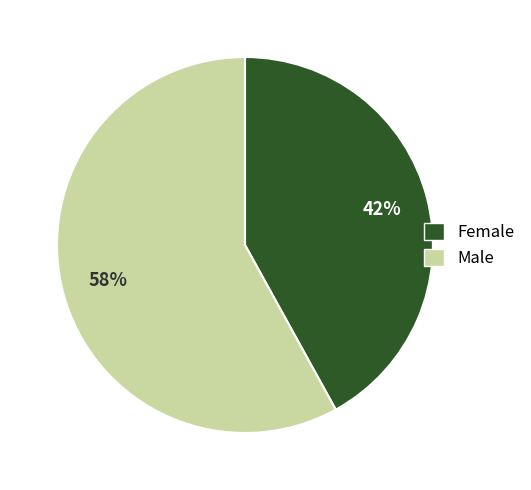

Which slice is the smallest?

Female